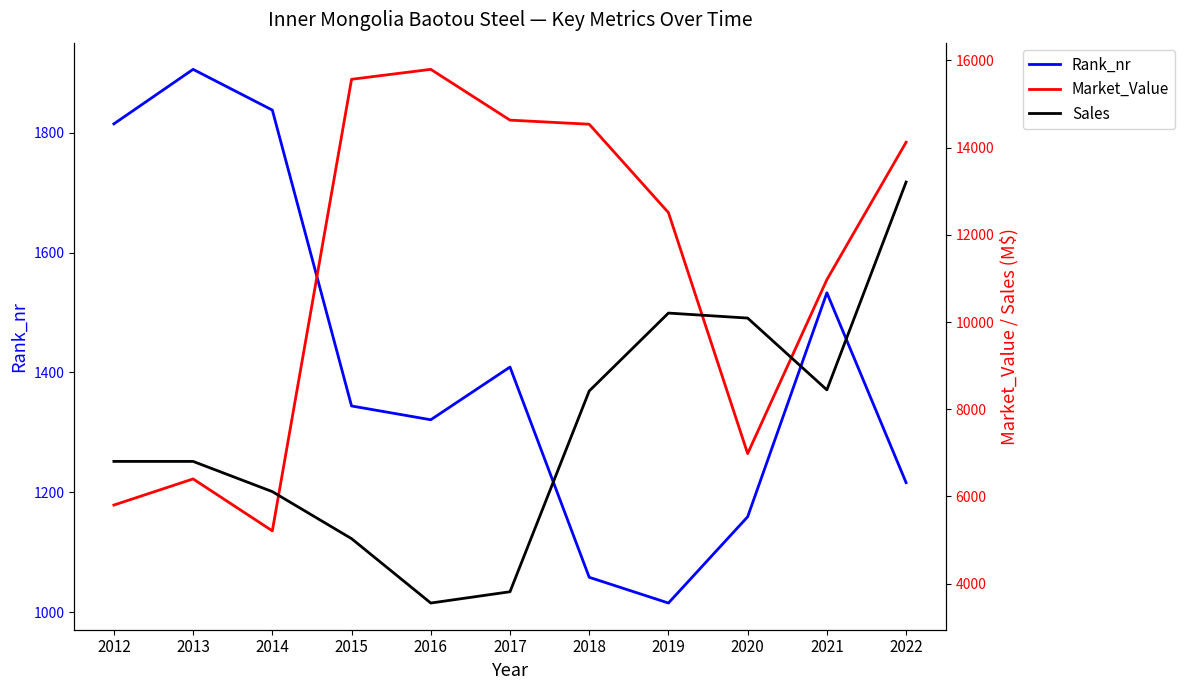

Does the chart have visible grid lines?

No